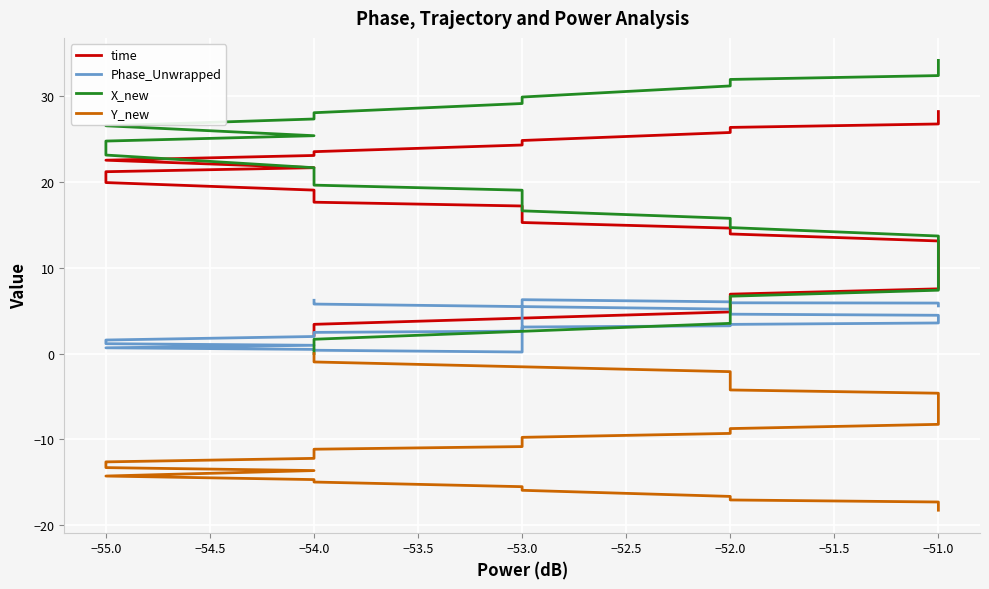

How many data points in time are less than 15?

19